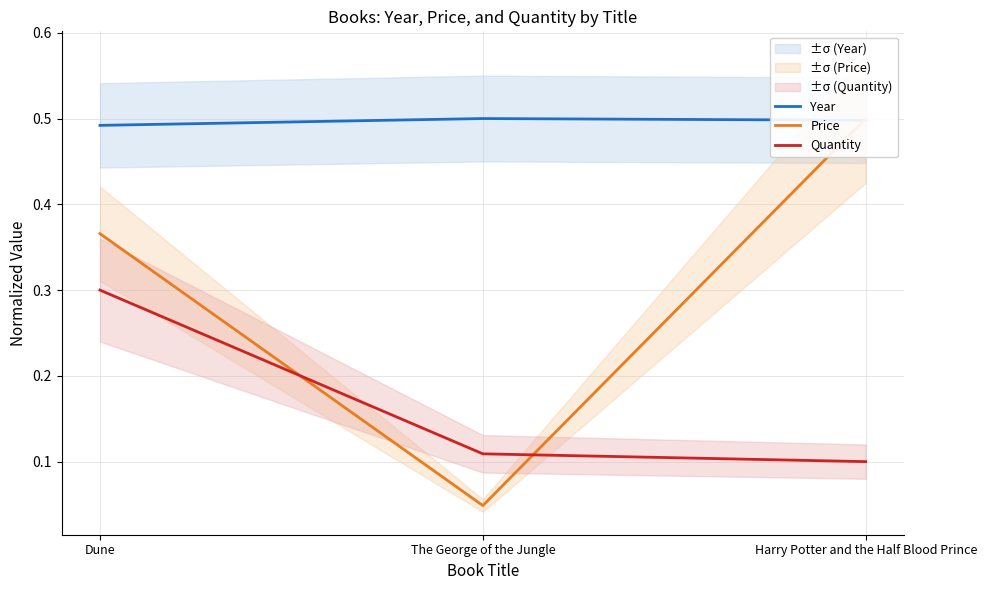

What is the label of the 2nd point from the right?

The George of the Jungle